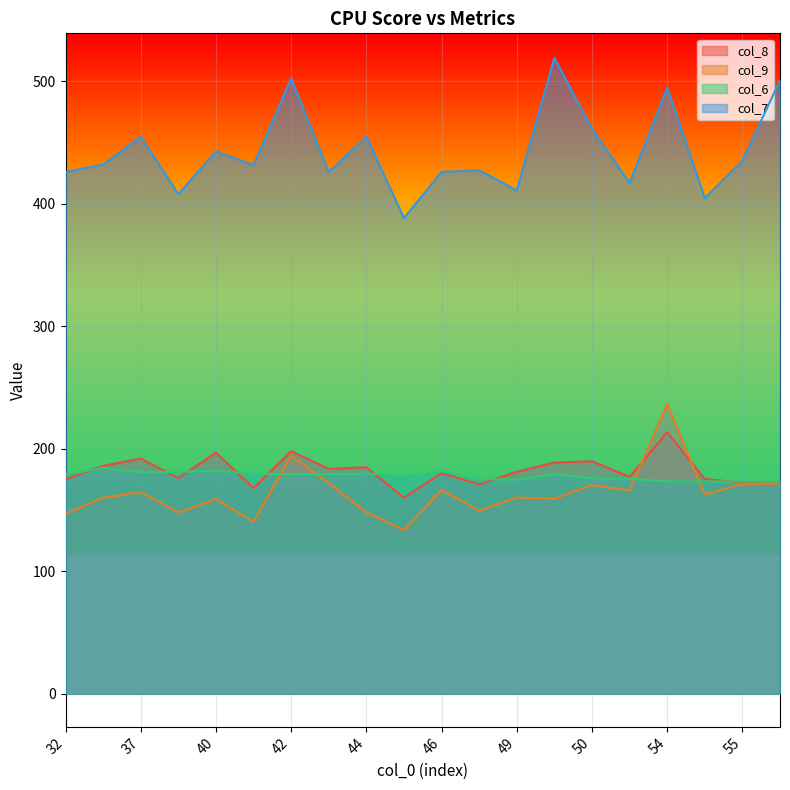

How many lines are shown in the chart?

4